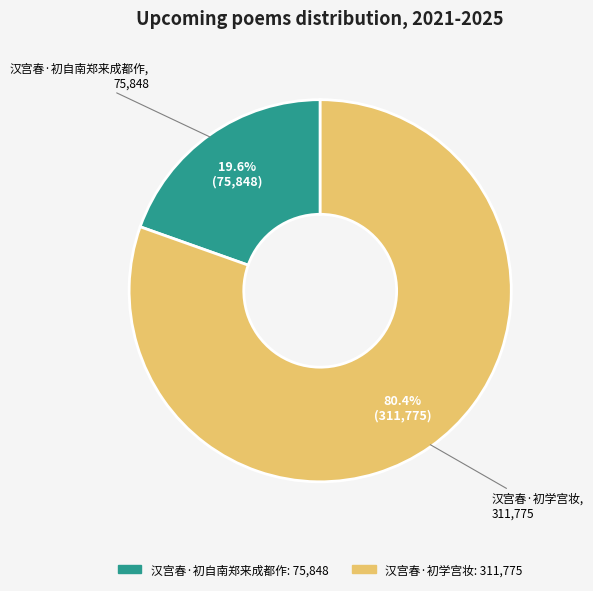

Between 汉宫春·初学宫妆 and 汉宫春·初自南郑来成都作, which is larger?

汉宫春·初学宫妆